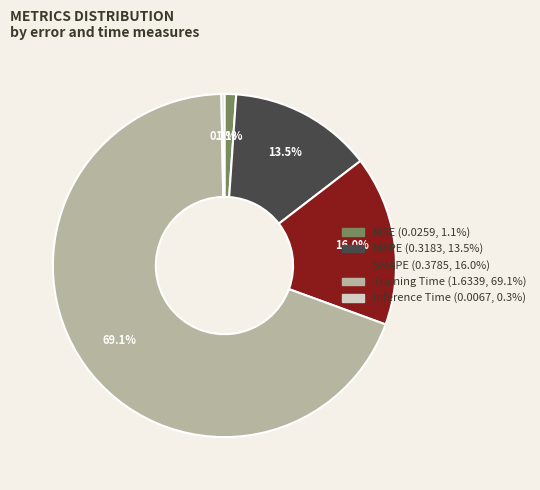

What is the largest slice in the pie chart?

Training Time